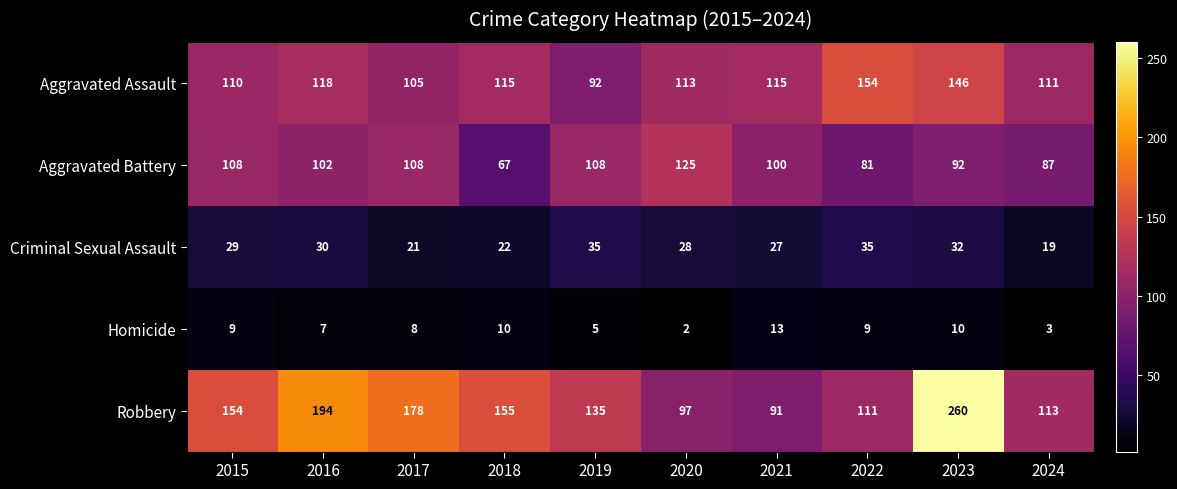

At which label is Robbery closest to 175?

2017